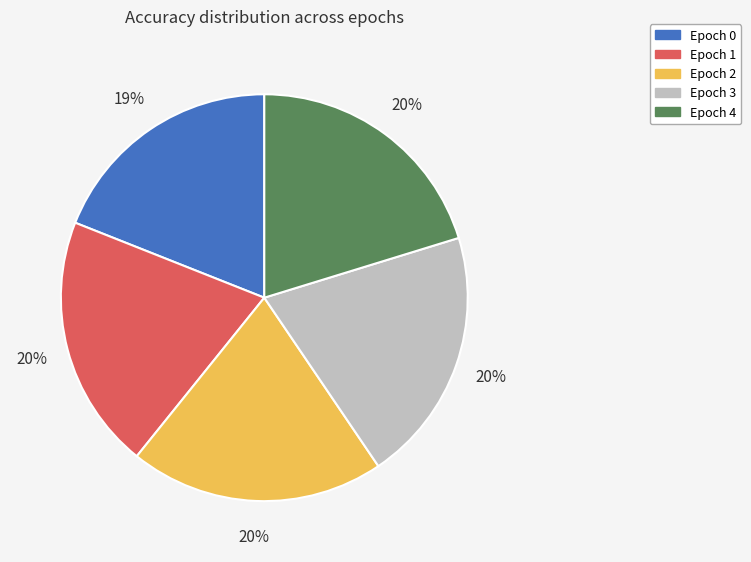

To the nearest percent, what portion does Epoch 4 represent?

20%